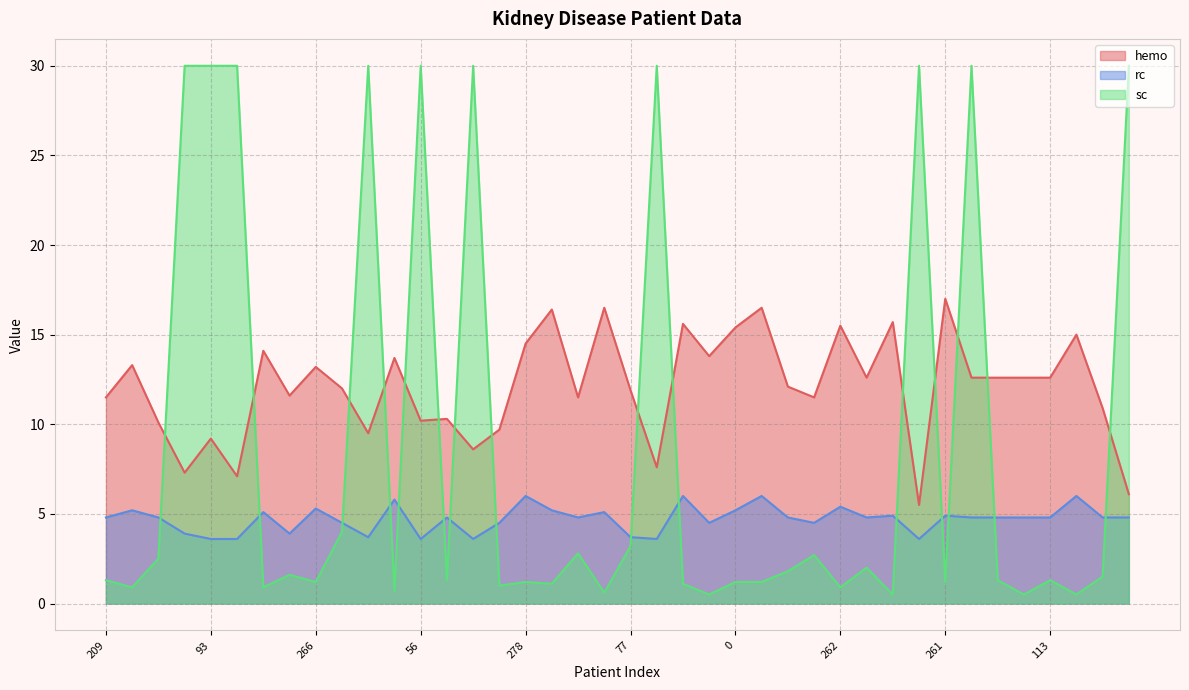

Reading right to left, list all the values displayed in this chart.

hemo: 141=6.1	158=10.9	342=15.0	113=12.6	116=12.6	232=12.6	57=12.6	261=17.0	193=5.5	395=15.7	104=12.6	262=15.5	225=11.5	114=12.1	396=16.5	0=15.4	271=13.8	391=15.6	15=7.6	77=11.9	385=16.5	231=11.5	376=16.4	278=14.5	42=9.7	132=8.6	72=10.3	56=10.2	361=13.7	9=9.5	126=12.0	266=13.2	94=11.6	329=14.1	84=7.1	93=9.2	210=7.3	33=10.1	280=13.3	209=11.5
rc: 141=4.8	158=4.8	342=6.0	113=4.8	116=4.8	232=4.8	57=4.8	261=4.9	193=3.6	395=4.9	104=4.8	262=5.4	225=4.5	114=4.8	396=6.0	0=5.2	271=4.5	391=6.0	15=3.6	77=3.7	385=5.1	231=4.8	376=5.2	278=6.0	42=4.5	132=3.6	72=4.8	56=3.6	361=5.8	9=3.7	126=4.5	266=5.3	94=3.9	329=5.1	84=3.6	93=3.6	210=3.9	33=4.8	280=5.2	209=4.8
sc: 141=30.0	158=1.5	342=0.5	113=1.3	116=0.5	232=1.3	57=30.0	261=1.2	193=30.0	395=0.5	104=2.0	262=0.9	225=2.7	114=1.8	396=1.2	0=1.2	271=0.5	391=1.1	15=30.0	77=3.2	385=0.6	231=2.8	376=1.1	278=1.2	42=1.0	132=30.0	72=1.3	56=30.0	361=0.7	9=30.0	126=4.0	266=1.2	94=1.6	329=0.9	84=30.0	93=30.0	210=30.0	33=2.5	280=0.9	209=1.3